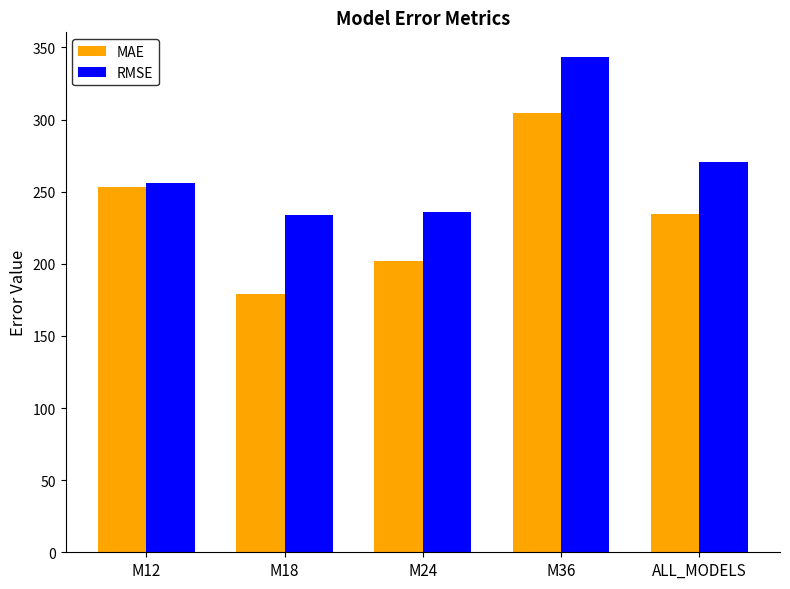

Does the chart contain any negative values?

No